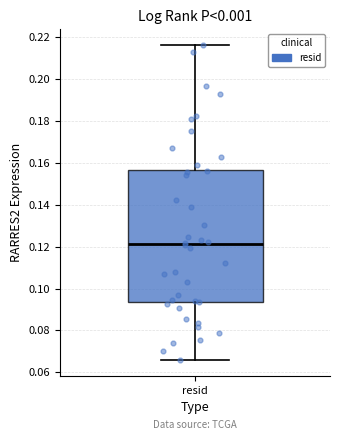

Read this box plot against the y-axis: the position of the median line, the range covered by the box, and the ends of both whiskers. The values are not printed on the chart, so give them approximately, as read against the axis.

median 0.122, box 0.094 to 0.156, whiskers 0.066 to 0.216